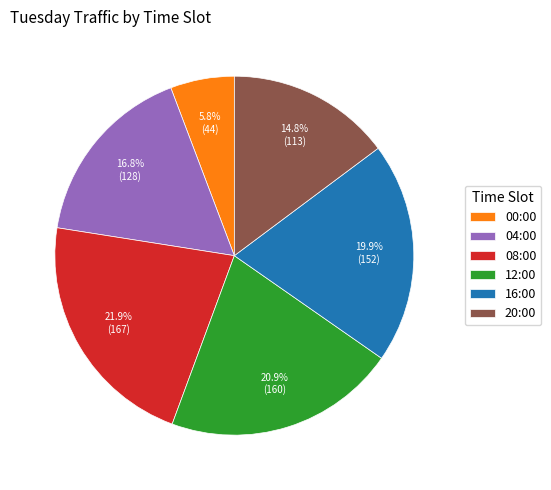

Is there any slice that represents more than half of the pie?

No